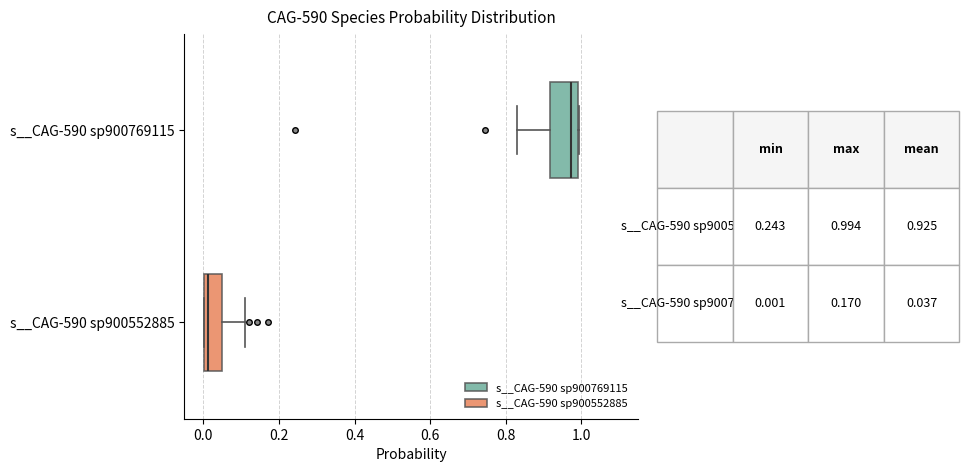

Which box has the furthest to the left median line?

s__CAG-590 sp900552885